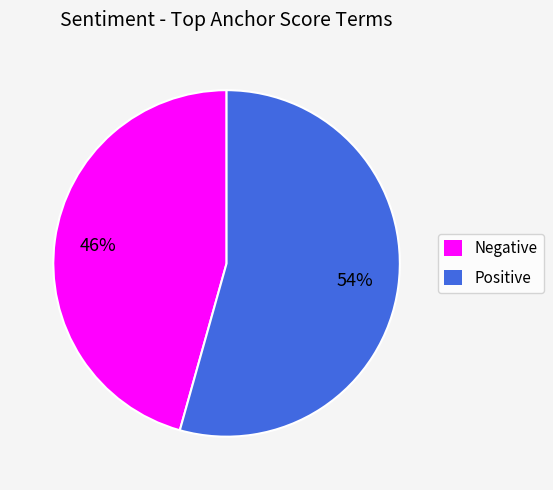

To the nearest percent, what portion does Positive represent?

54%